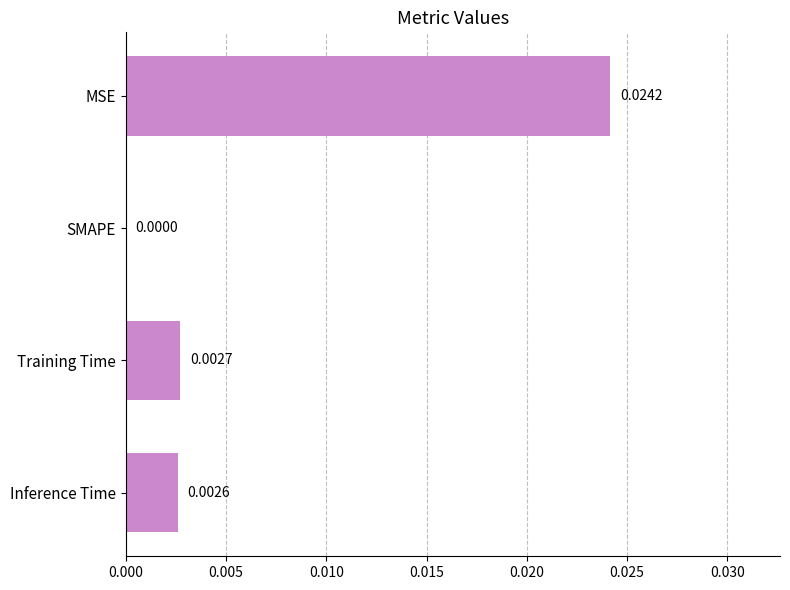

Which category has the highest value across all series?

MSE